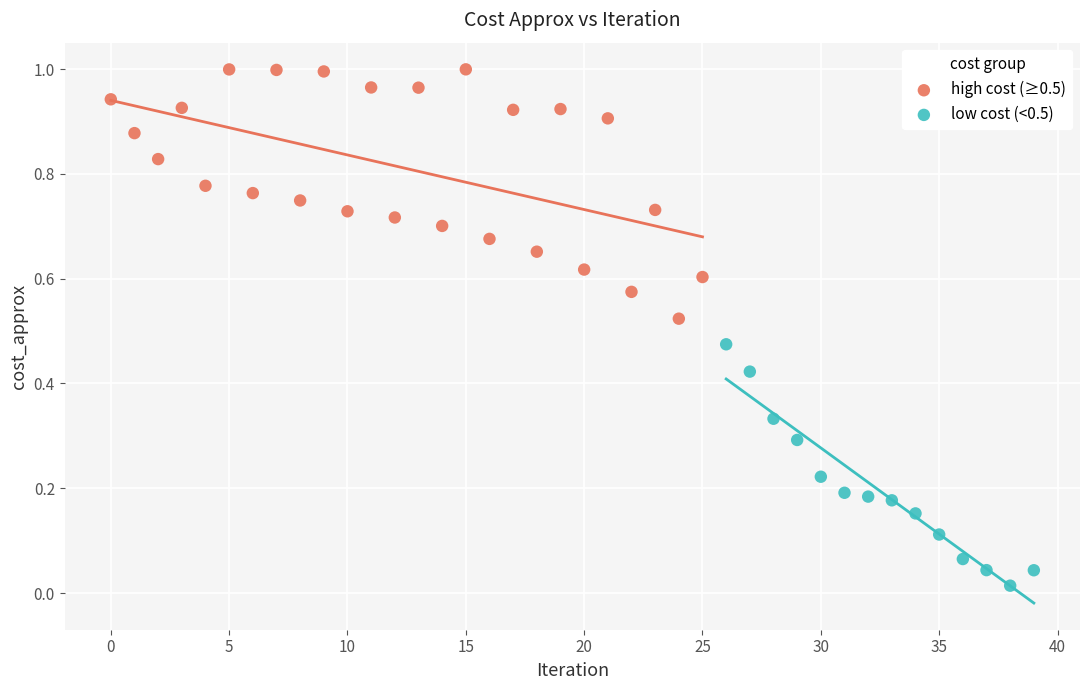

Which series reaches the minimum Y coordinate?

low cost (<0.5)